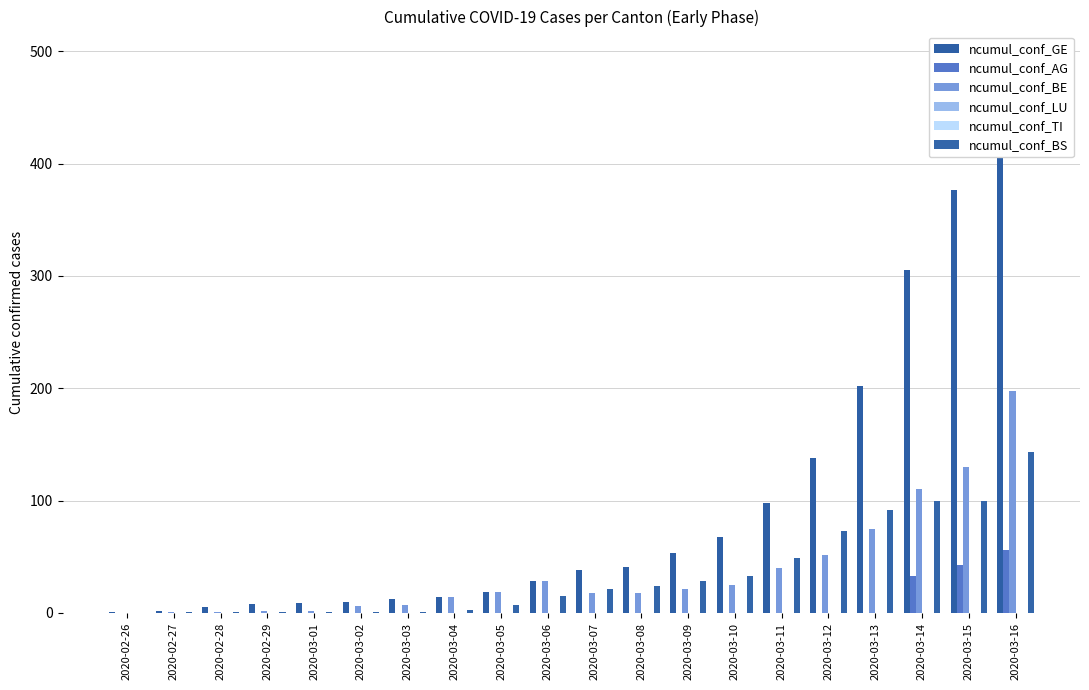

At how many categories does at least one series exceed 233?

3